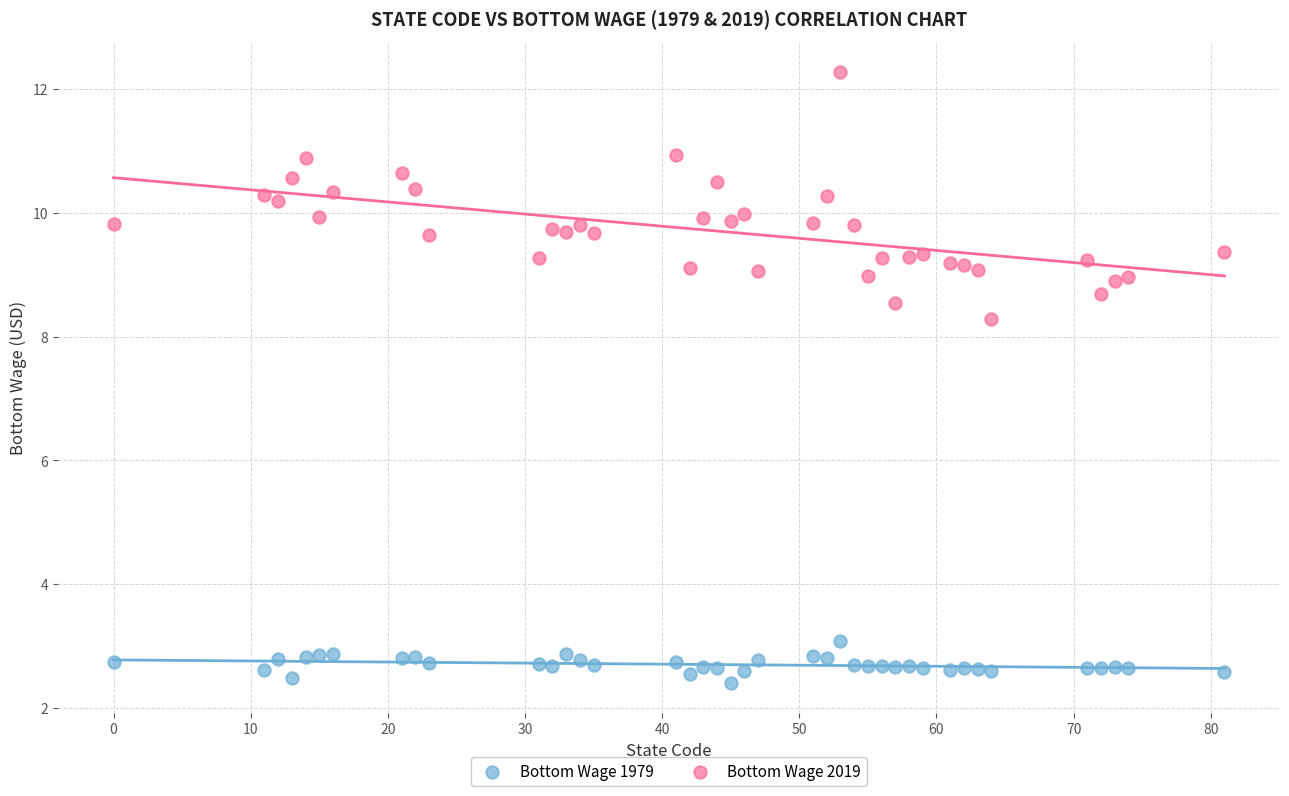

What are all the series names shown in the legend?

Bottom Wage 1979, Bottom Wage 2019